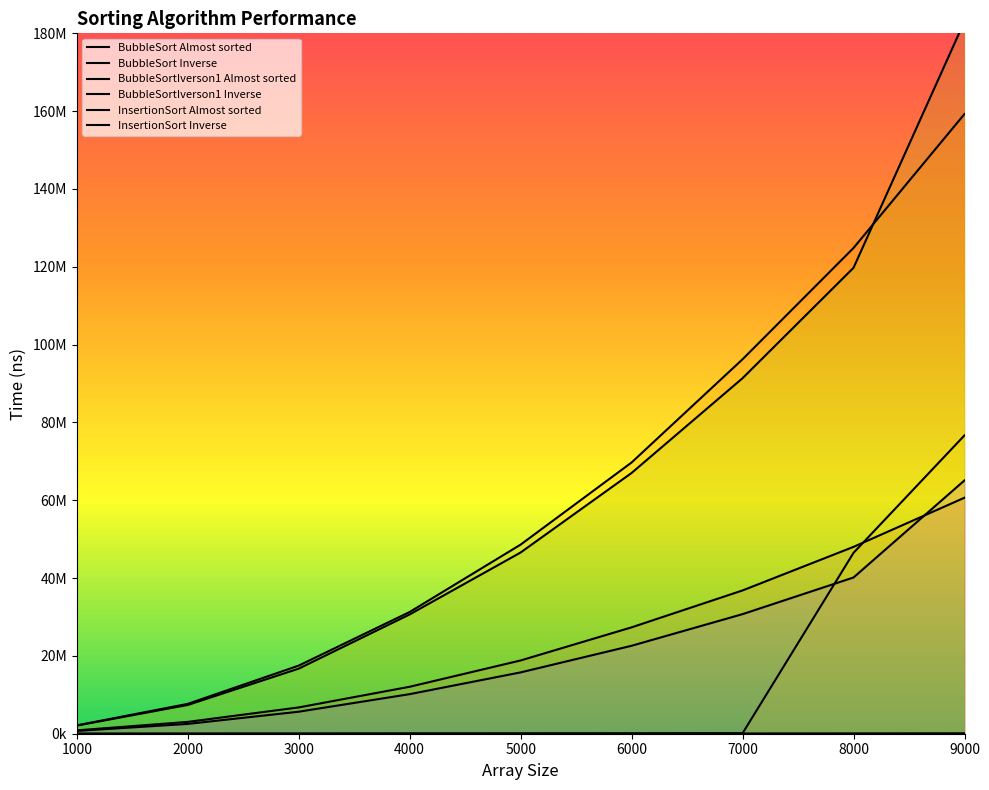

What is the difference between the second highest and minimum values in the BubbleSort Inverse series?

122701571